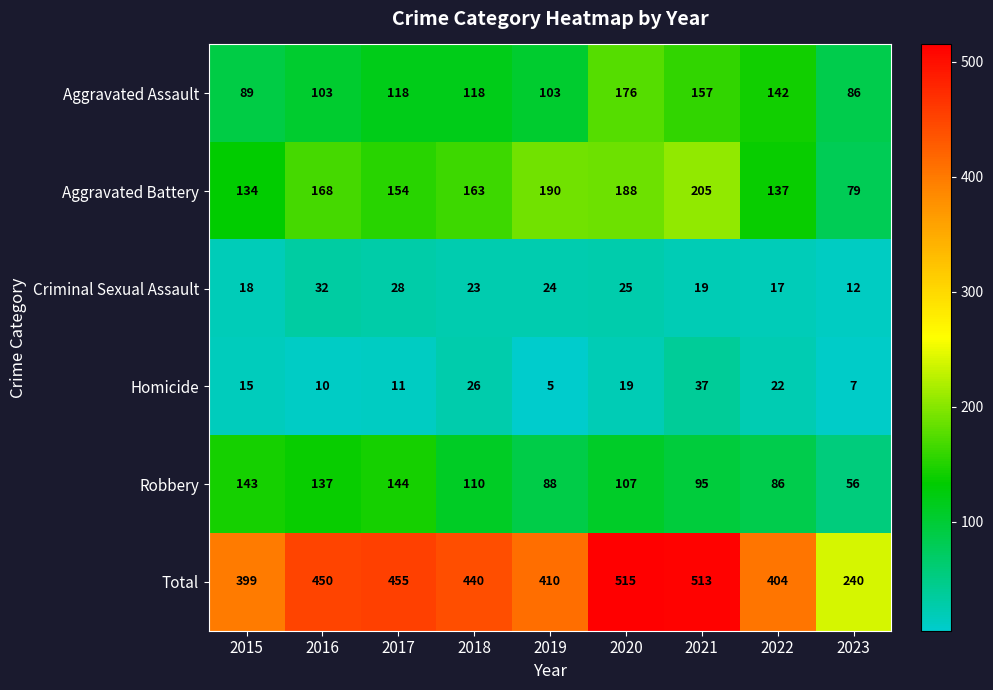

At how many categories does at least one series exceed 341?

8